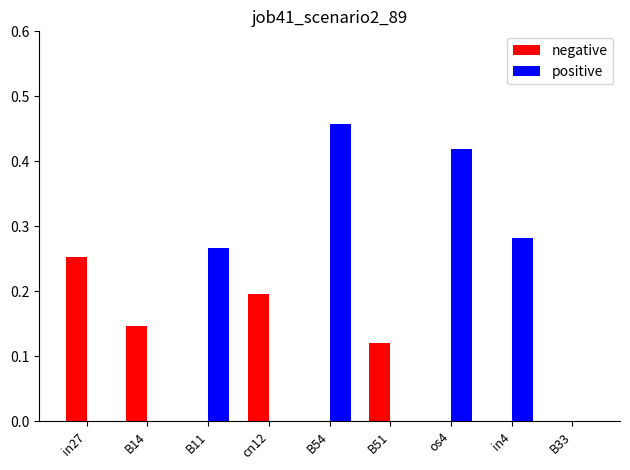

At which category is the sum across all series the highest?

B54